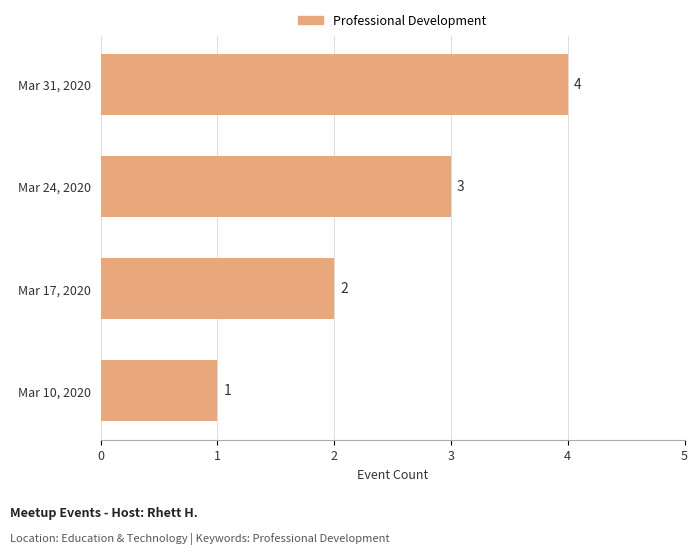

Approximately how many times larger is the value at Mar 24, 2020 compared to Mar 17, 2020?

1.5